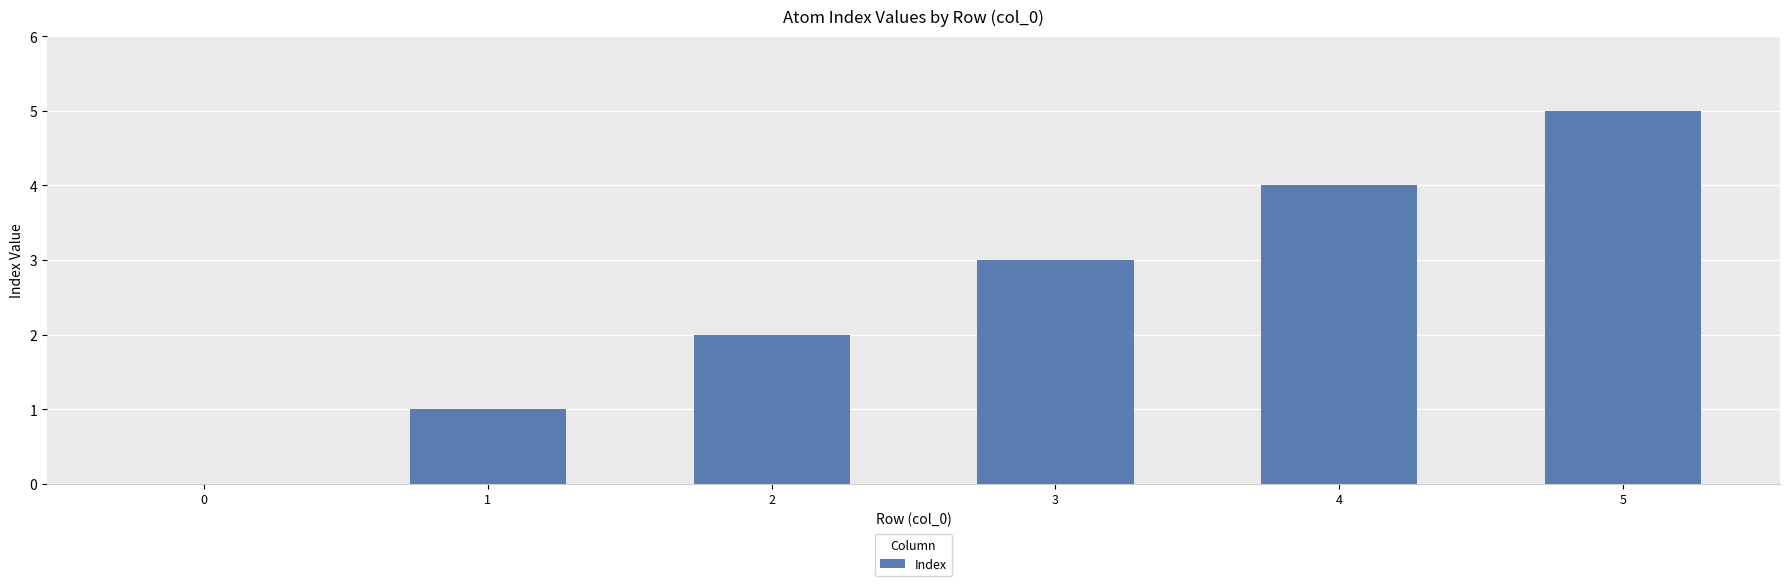

Reading left to right, extract all data points from this chart.

0=0	1=1	2=2	3=3	4=4	5=5